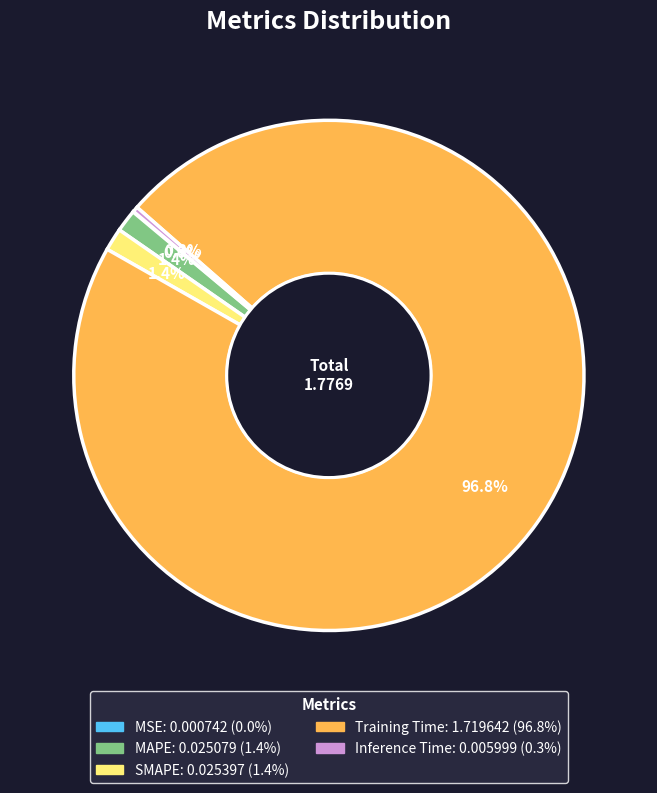

What is the largest slice in the pie chart?

Training Time